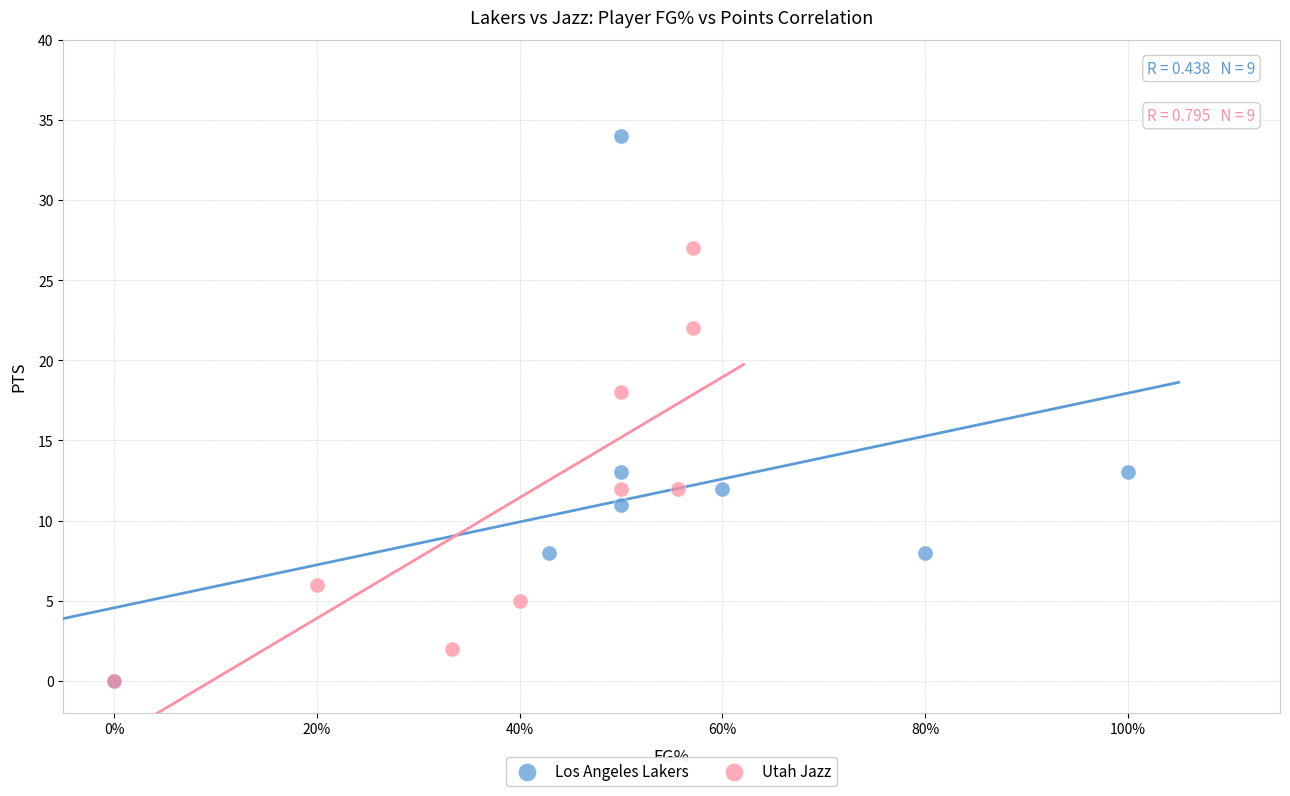

Which series has the largest Y range (max minus min)?

Los Angeles Lakers